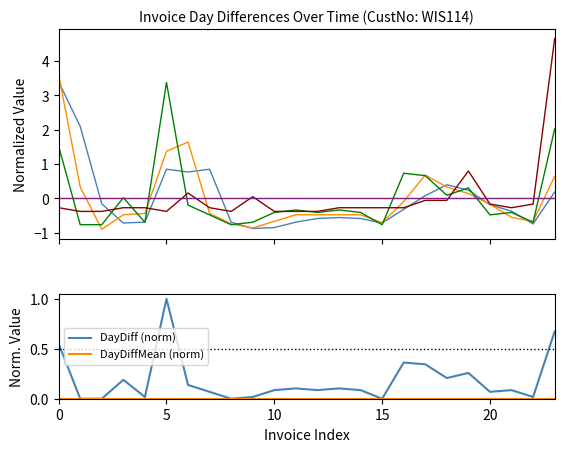

In DayDiff3, how many points are lower than both neighbors (excluding endpoints)?

5